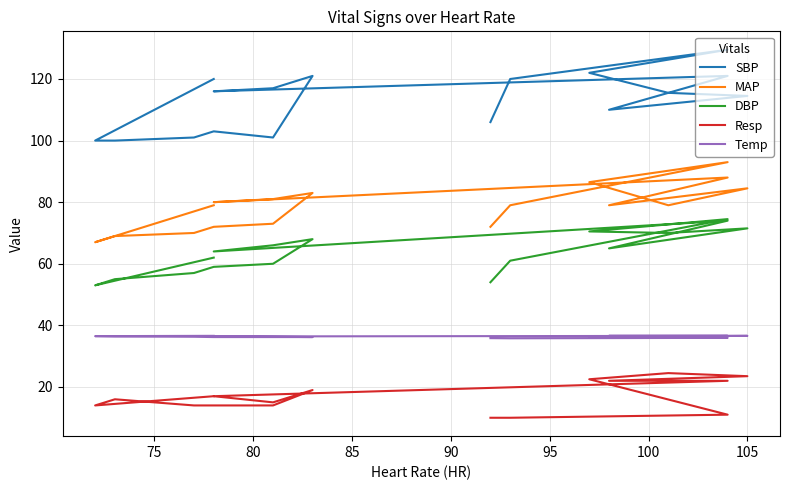

Read the Temp value at 100.

36.6